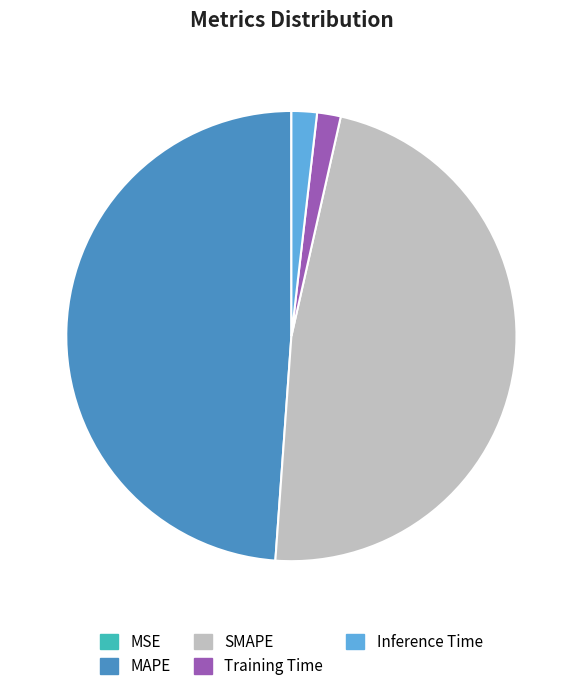

Which category has the biggest portion of the pie?

MAPE